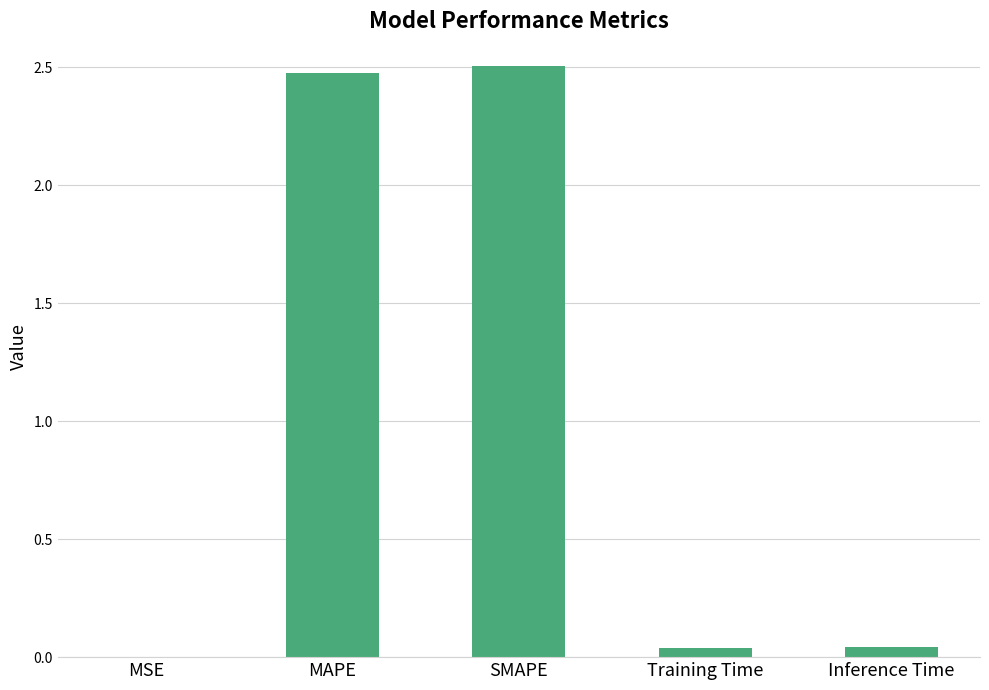

What is the sum of all values?

5.1